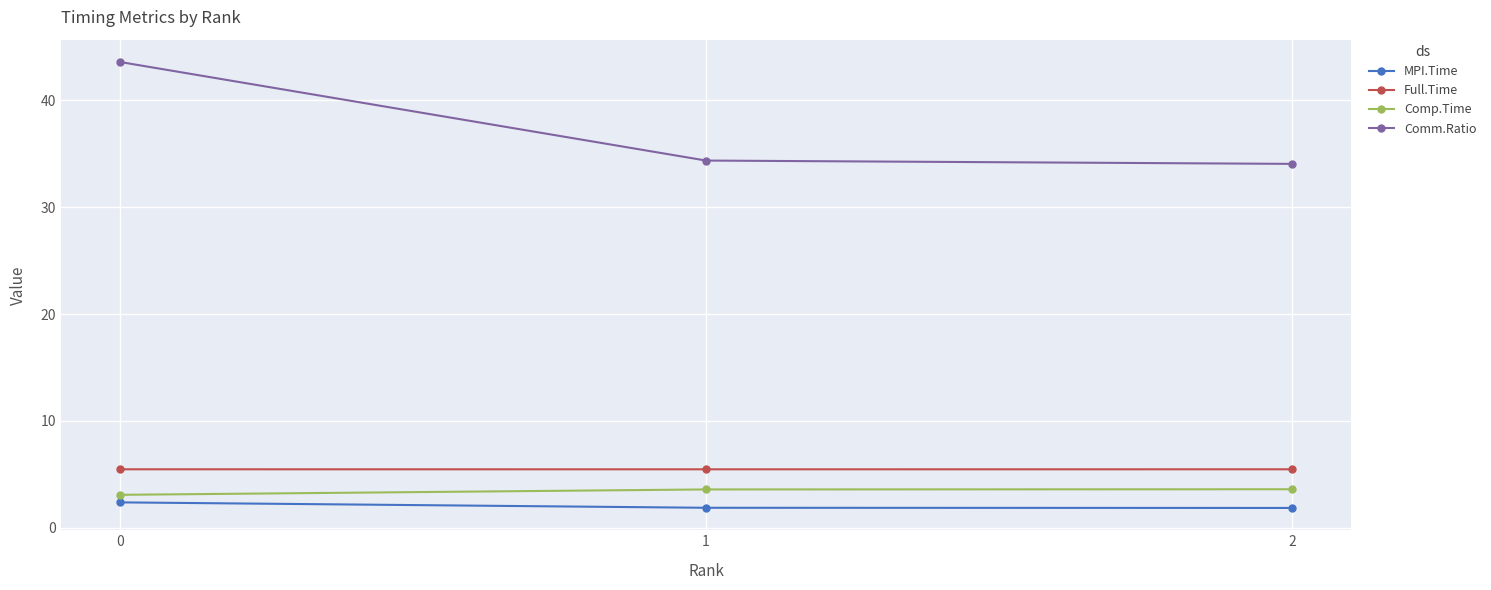

How many Full.Time values are between 5 and 6?

3